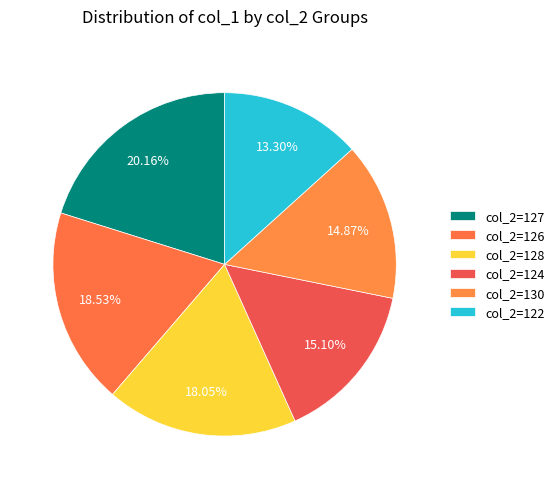

How many slices are in this pie chart?

6